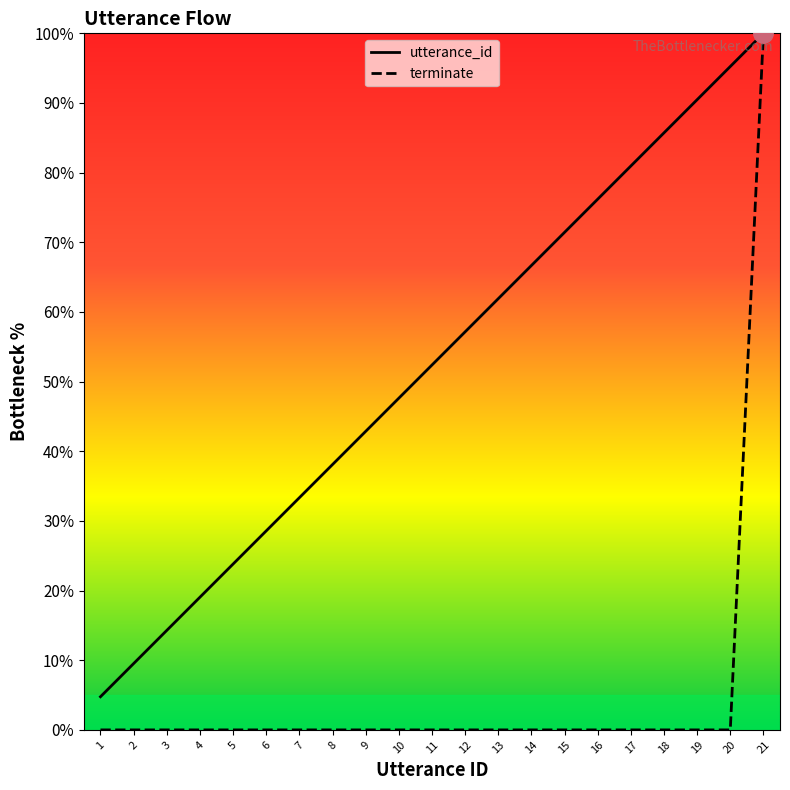

What is the difference between the highest and lowest values at 19?

90.5